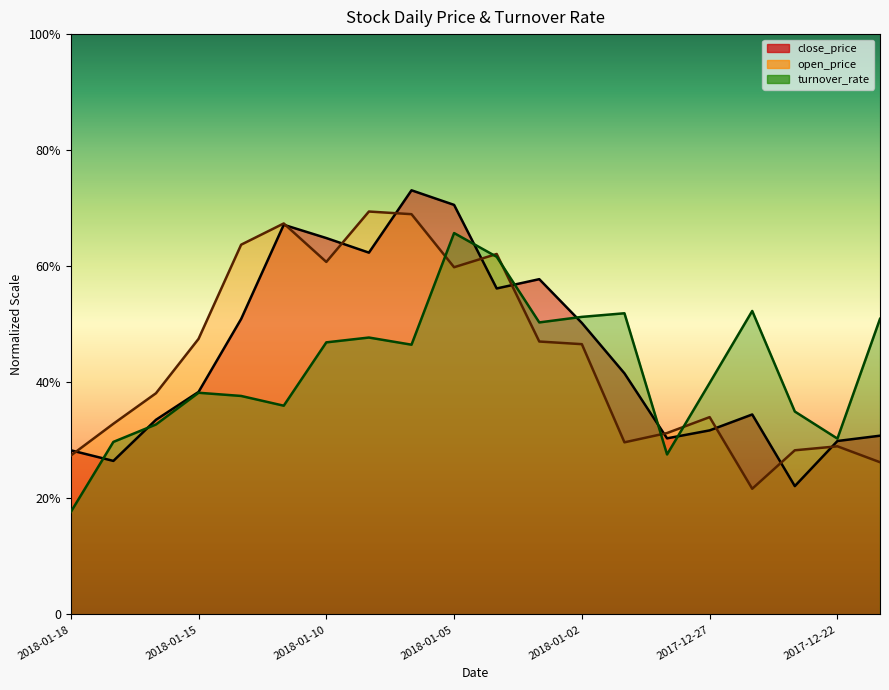

How many lines are shown in the chart?

3